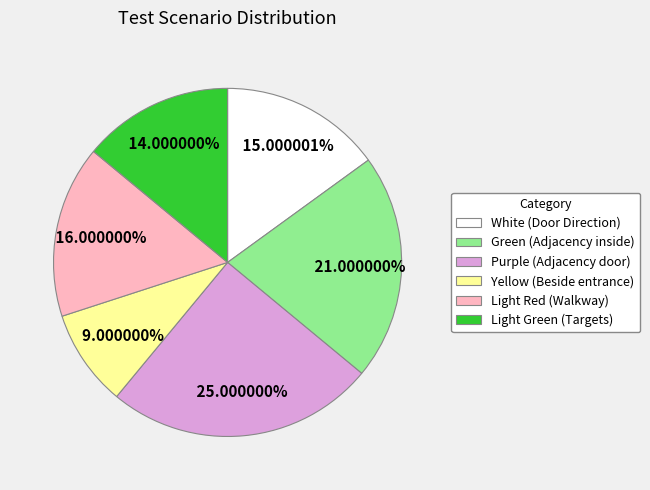

Rank the categories by value from lowest to highest.

Yellow (Beside entrance), Light Green (Targets), White (Door Direction), Light Red (Walkway), Green (Adjacency inside), Purple (Adjacency door)